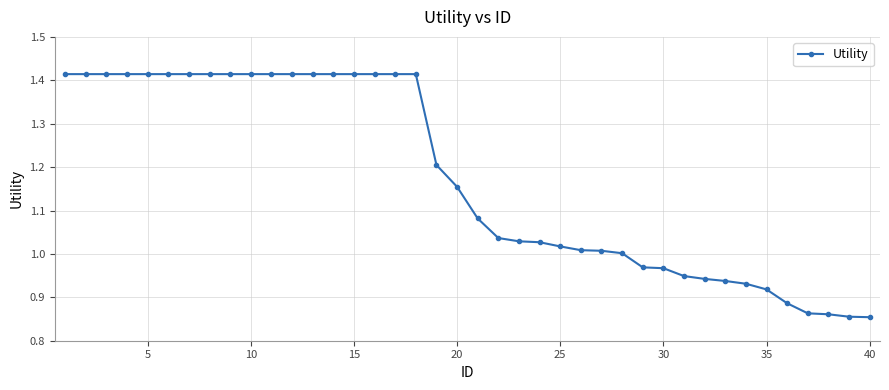

What is the sum of all values?

47.0